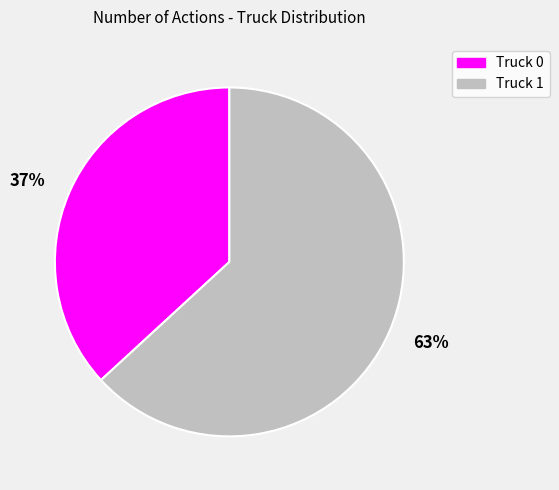

Approximately how many times larger is the value at 63% compared to 37%?

1.7